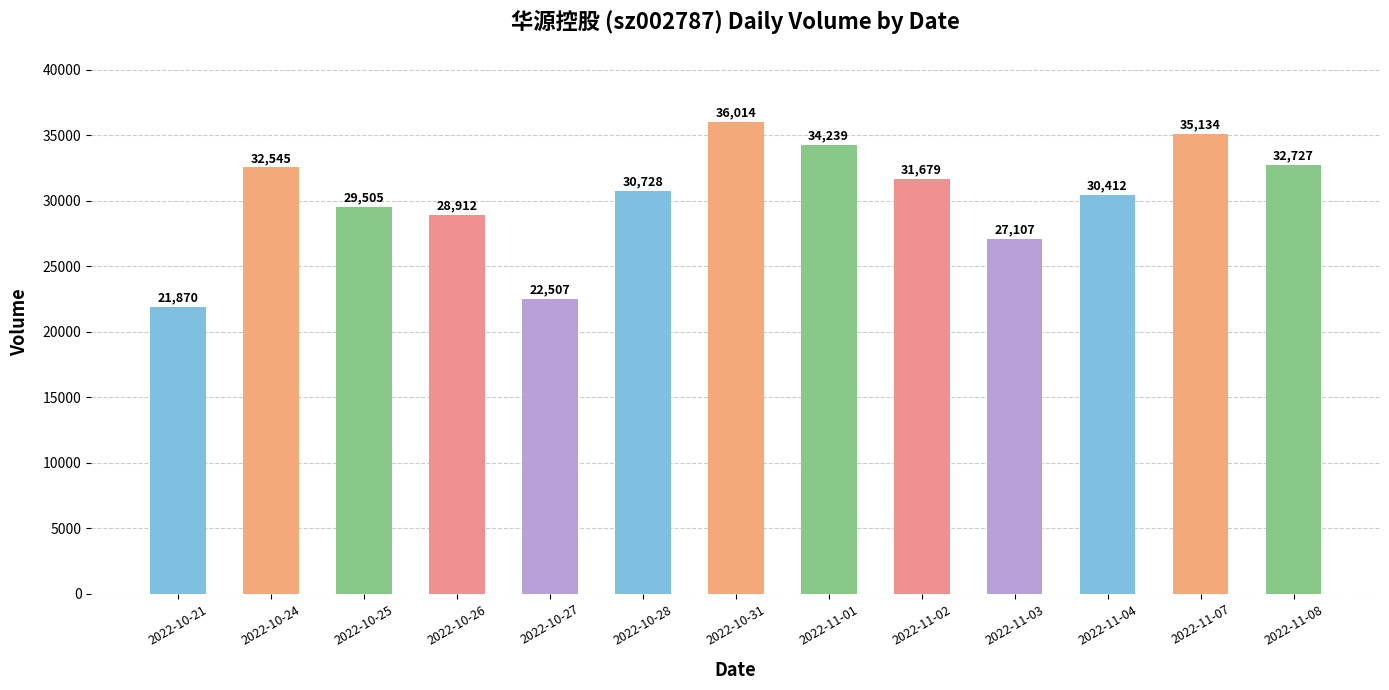

What is the change in value from 2022-10-25 to 2022-10-27?

-6998